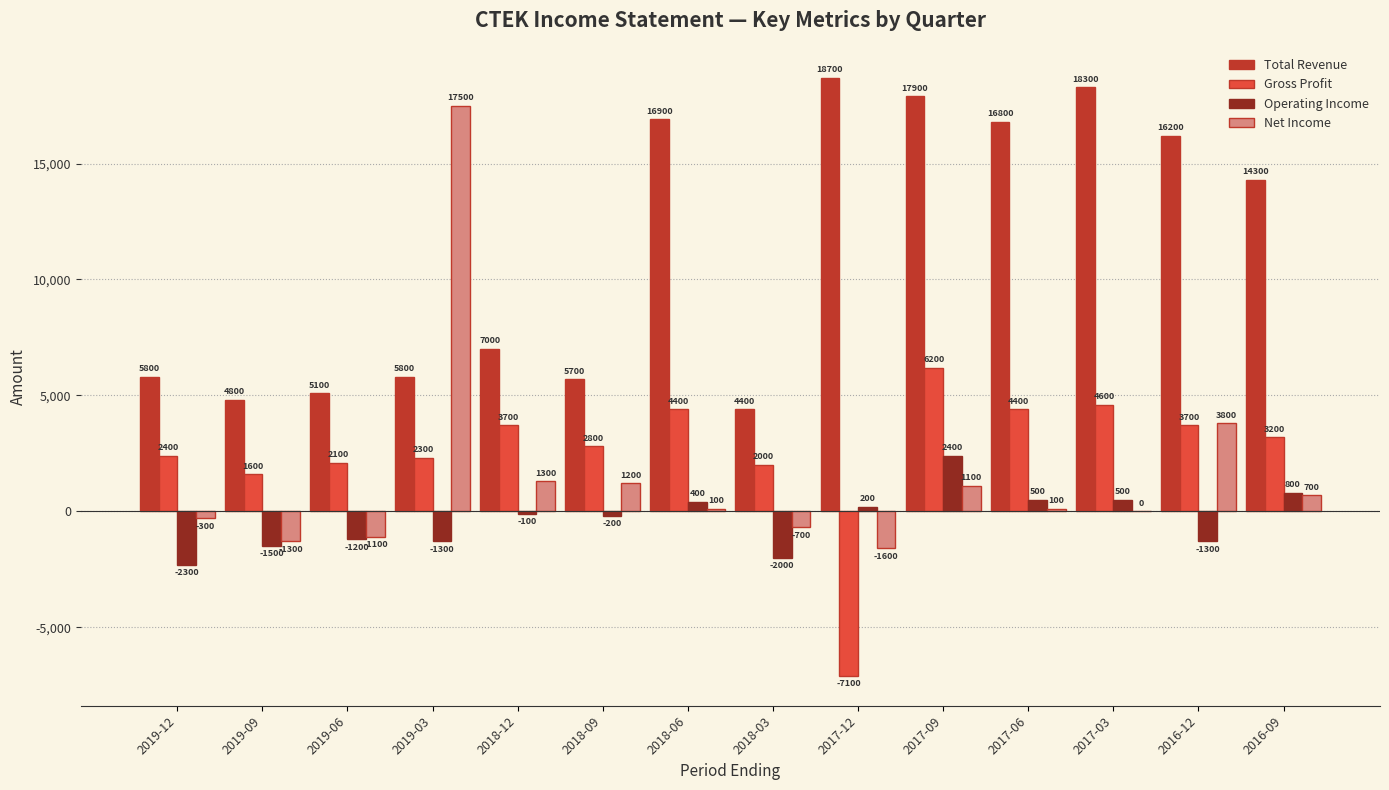

Is it true that Gross Profit equals 1324 at 2016-09?

False